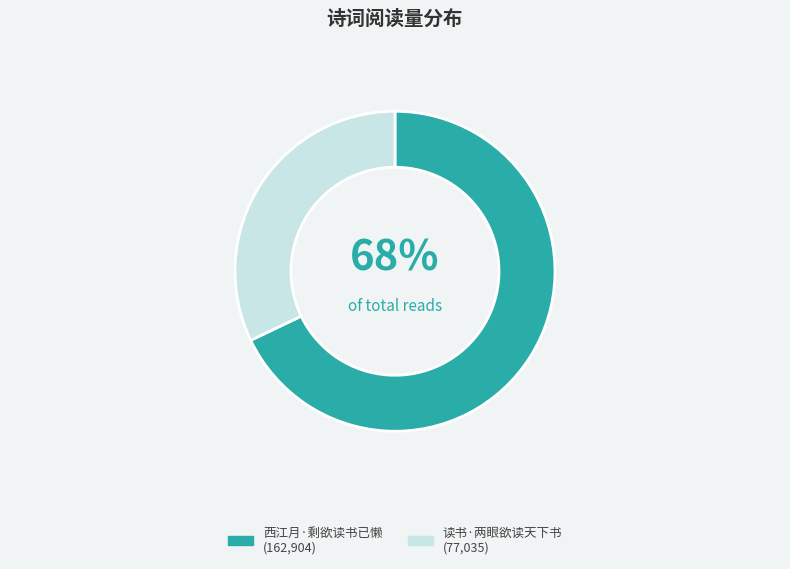

To the nearest percent, what is the combined percentage of 西江月·剩欲读书已懒 and 读书·两眼欲读天下书?

100%